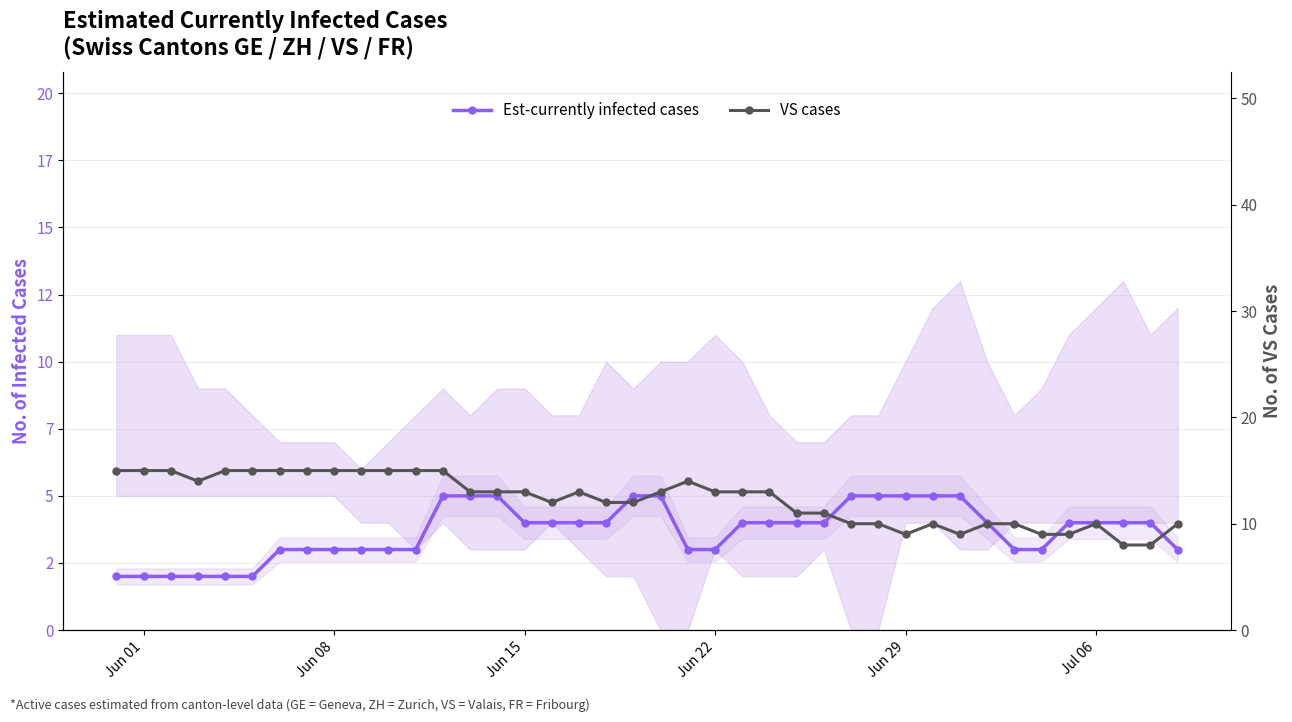

Is it true that VS cases equals 13 at Jun 22?

True